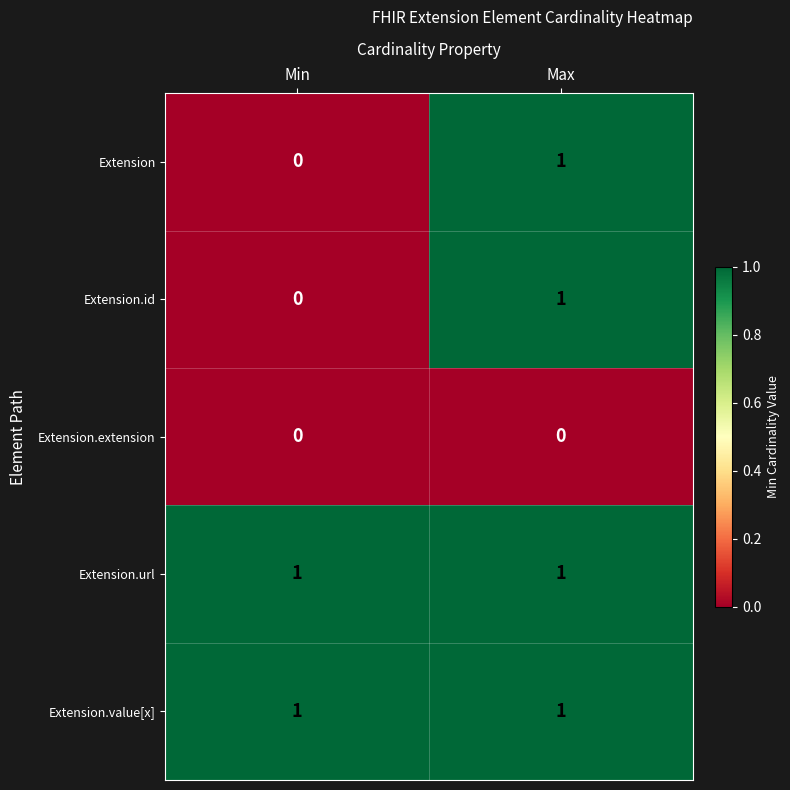

Is the value of Extension.extension at Min greater than the value of Extension.url at Min?

No